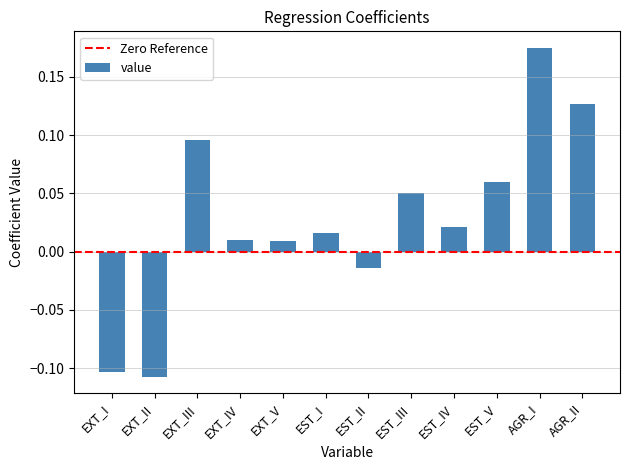

Is it true that the value at EXT_III is 0.0?

False